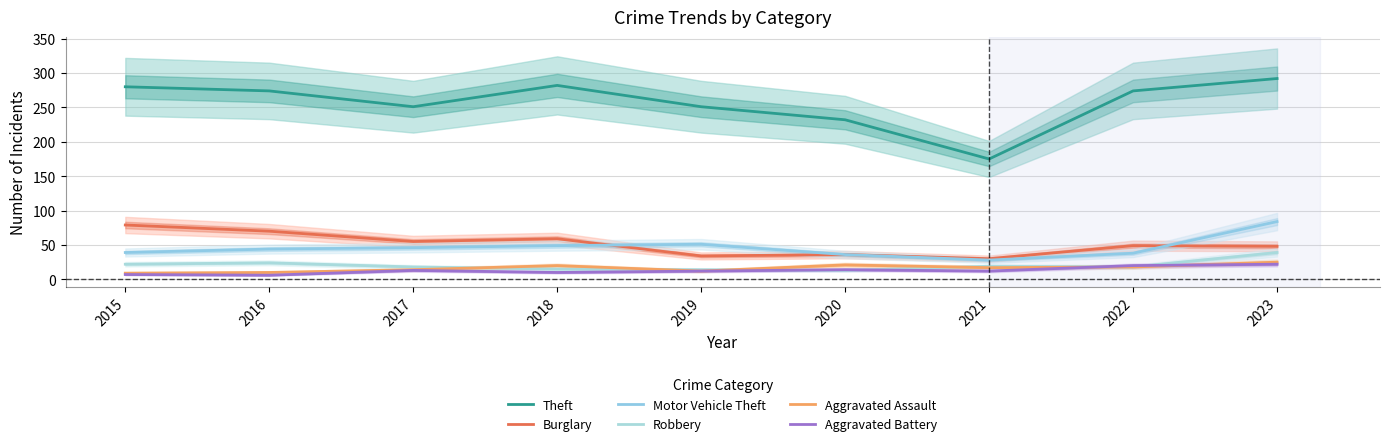

How many times do Robbery and Aggravated Battery cross each other?

4